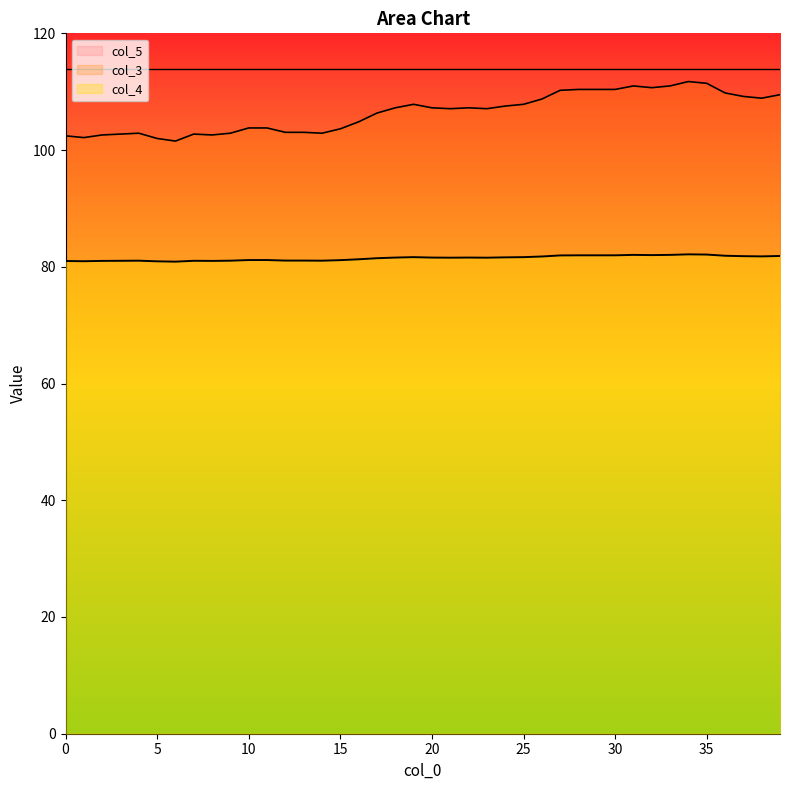

List the series in order of their peak value, highest first.

col_5, col_3, col_4